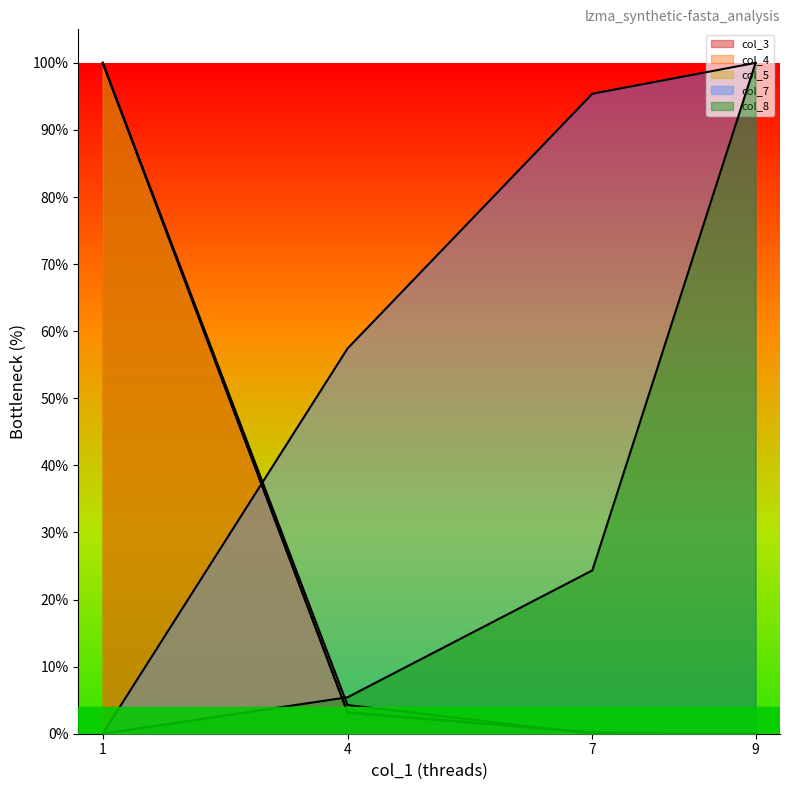

The col_4 series shows 0.0 at 7. True or false?

True